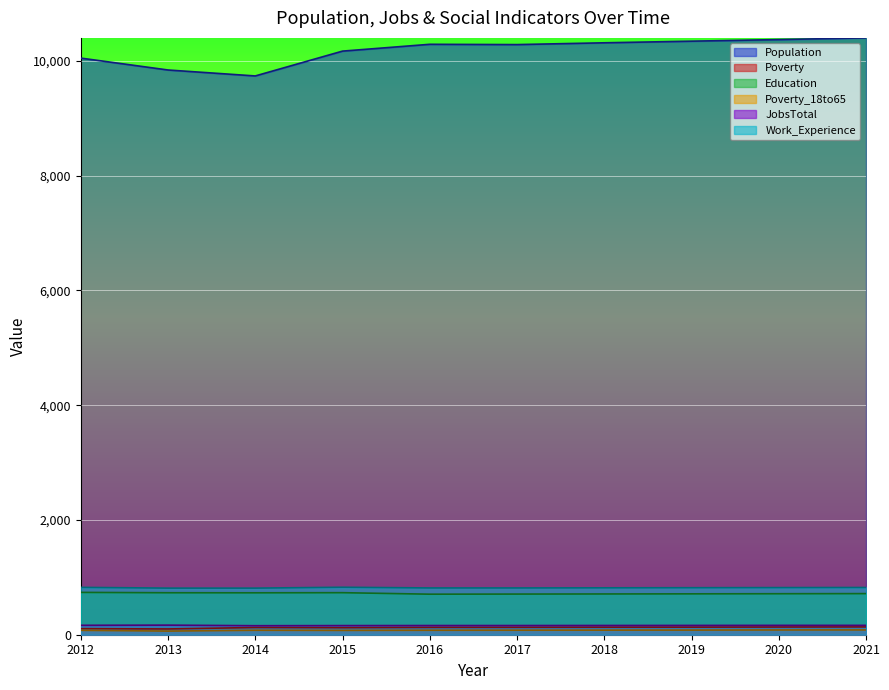

How many lines are shown in the chart?

6